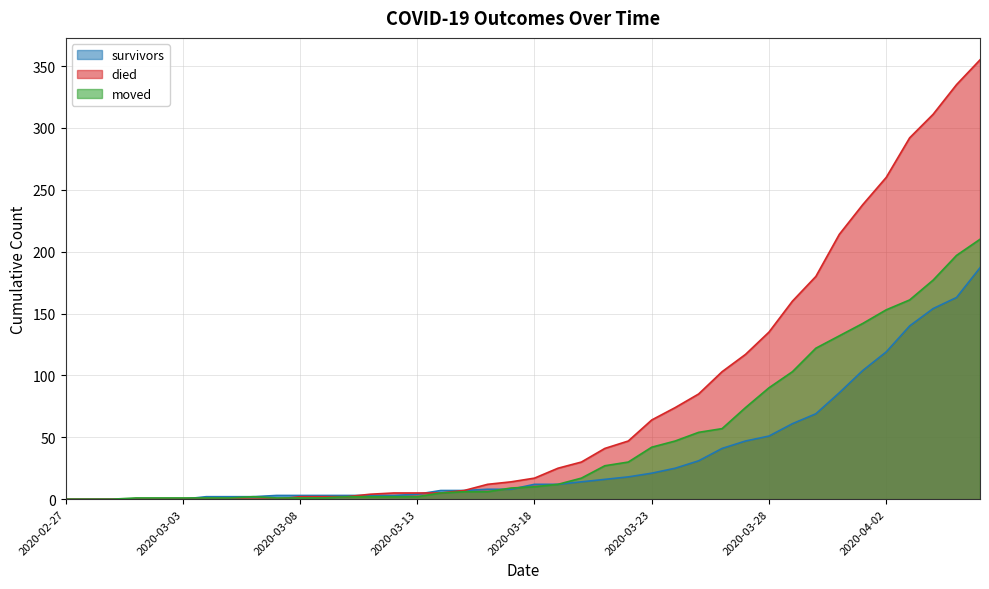

List the series in order of their peak value, lowest first.

survivors, moved, died